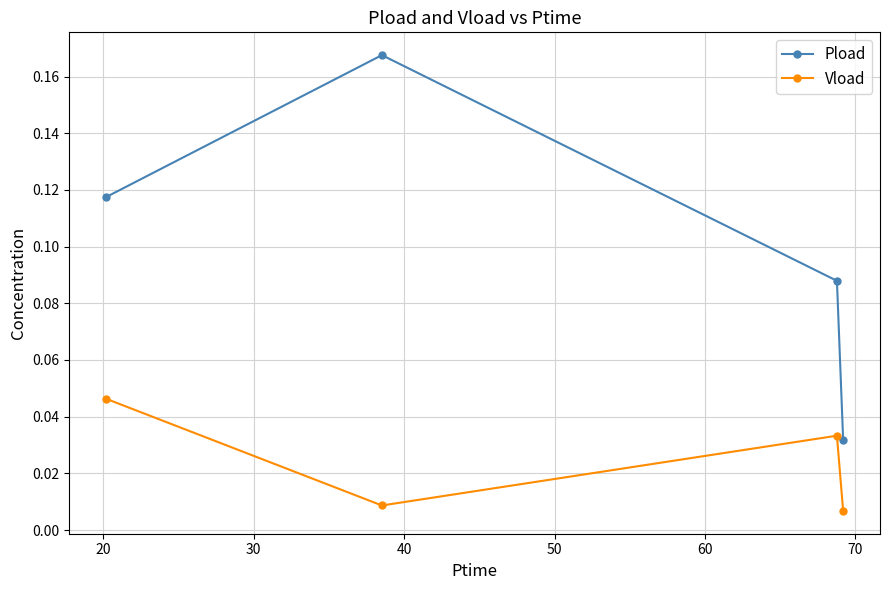

Which series has the widest spread of values?

Pload